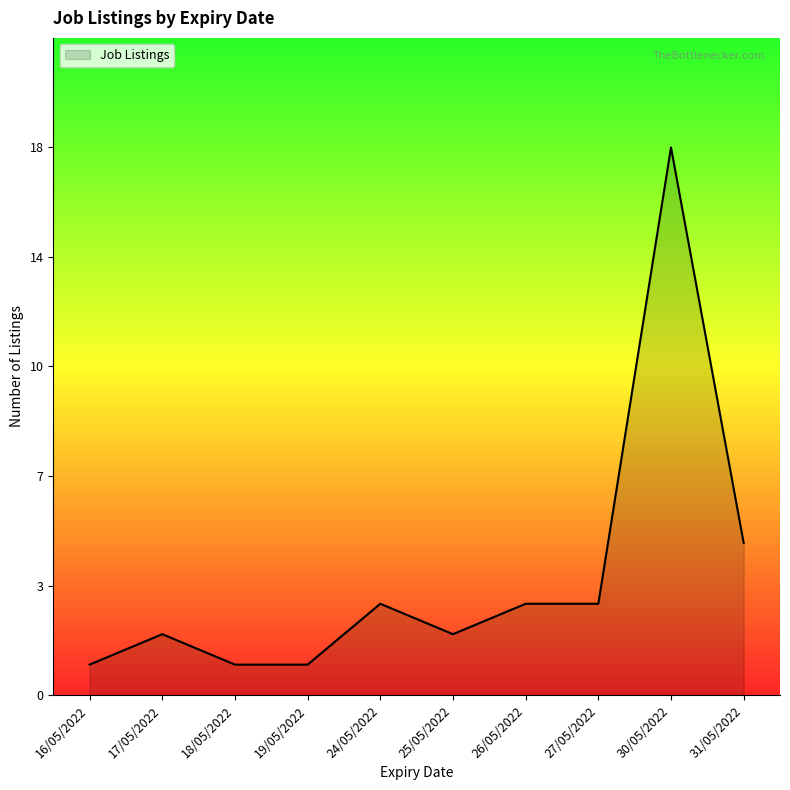

Which has a higher value, 26/05/2022 or 30/05/2022?

30/05/2022